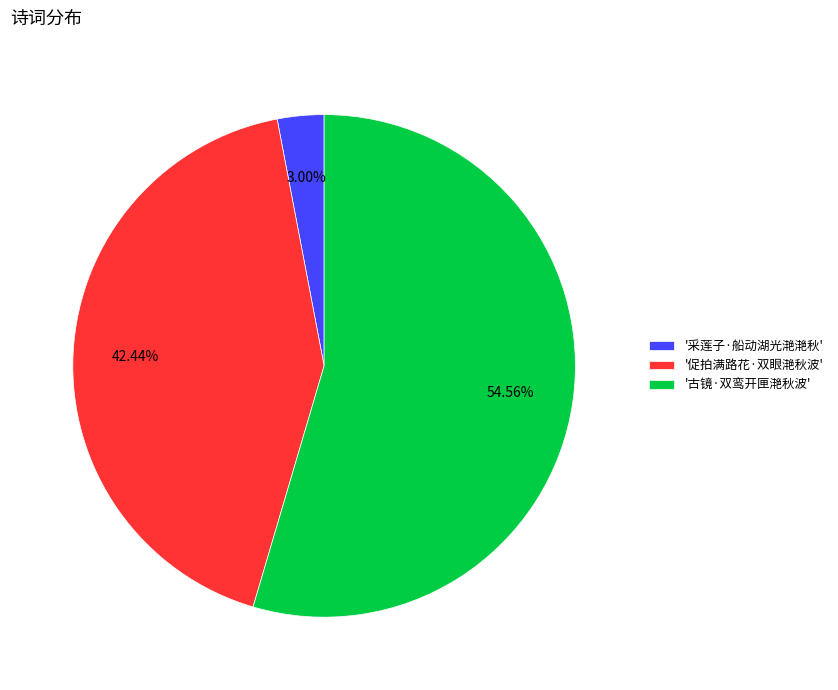

Combined, do '采莲子·船动湖光滟滟秋' and '古镜·双鸾开匣滟秋波' account for over 50%?

Yes